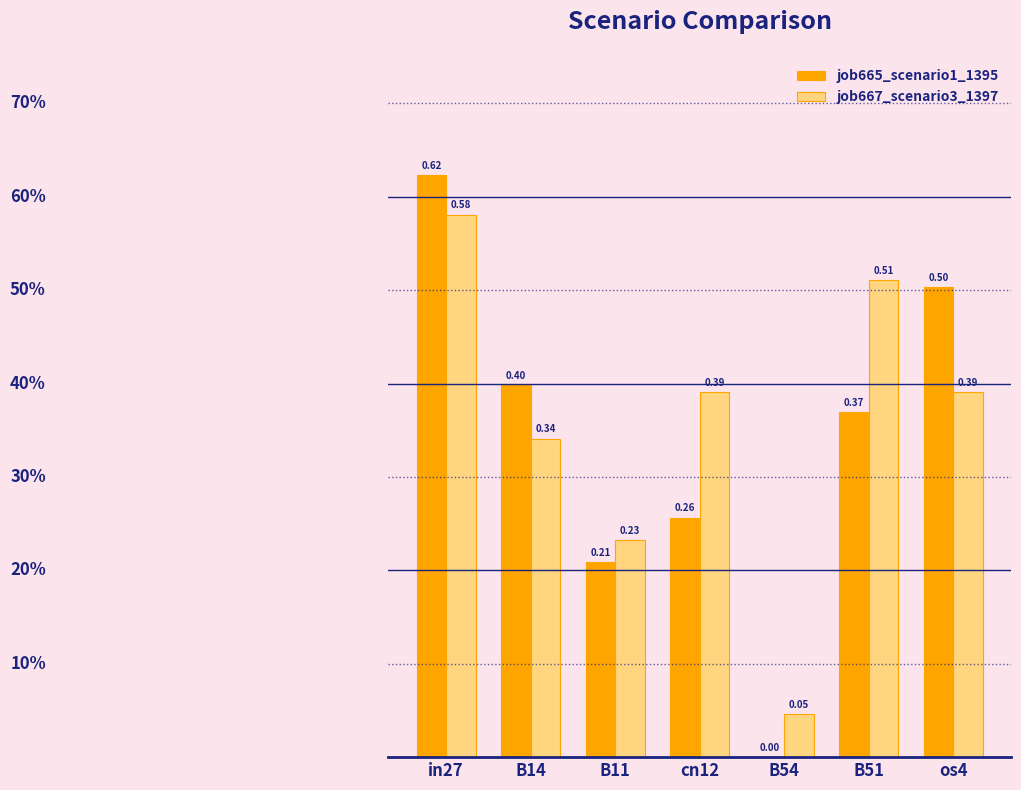

Which series changed the most between B11 and cn12?

job667_scenario3_1397